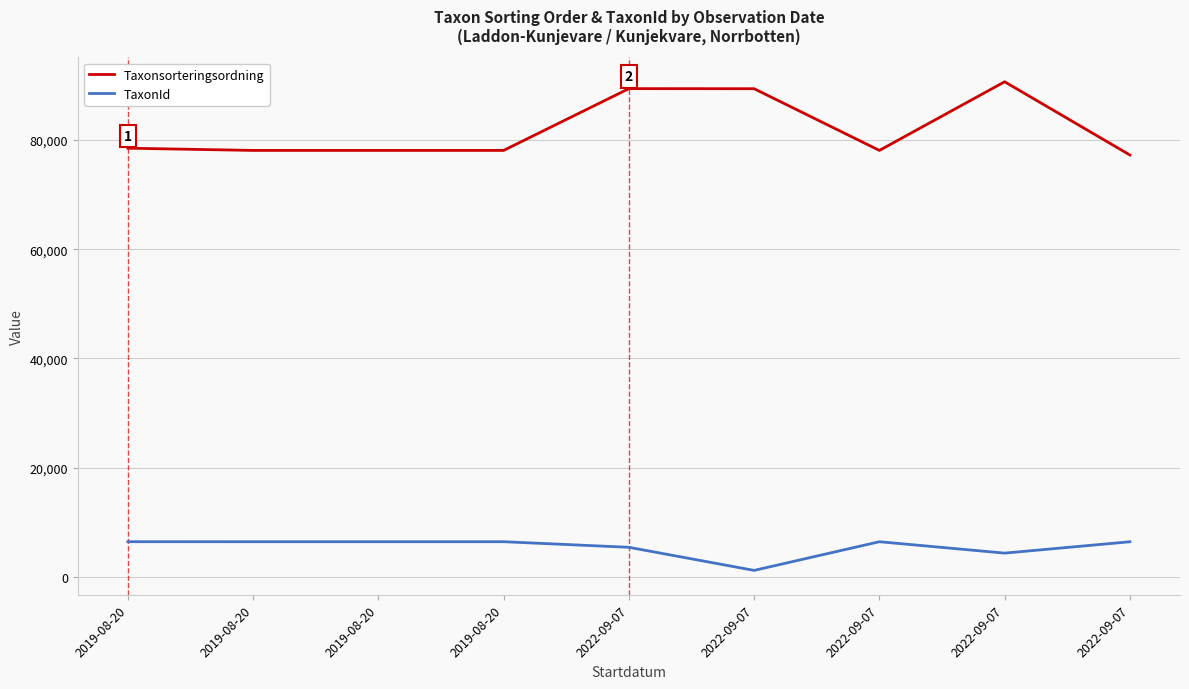

Which series has the largest total across all categories?

Taxonsorteringsordning